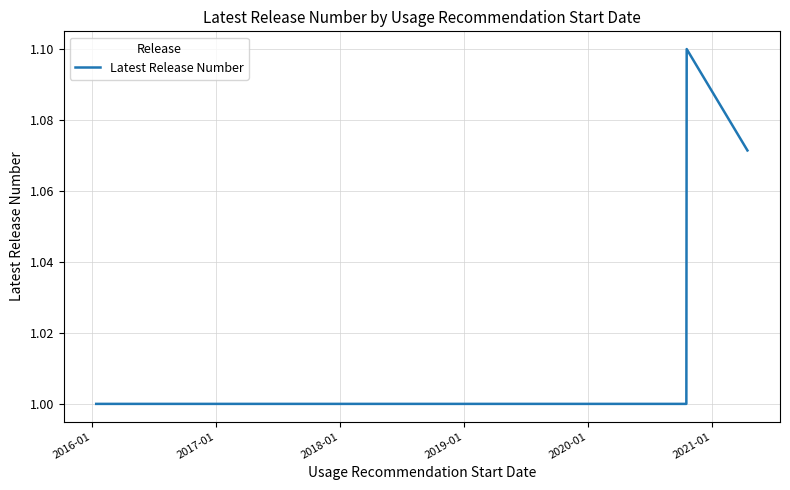

What is the average value?

1.0